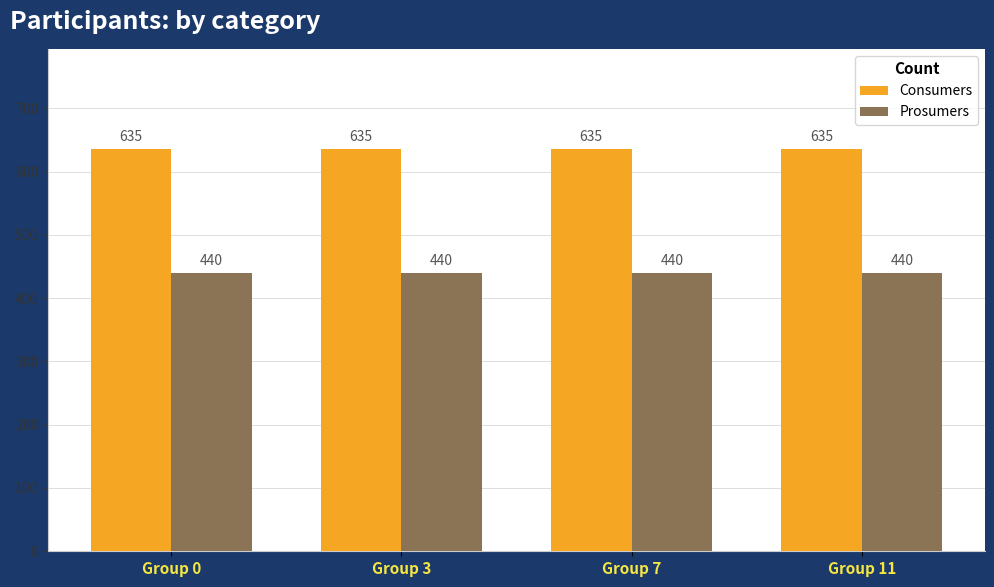

What value does the Prosumers series have at Group 7?

440